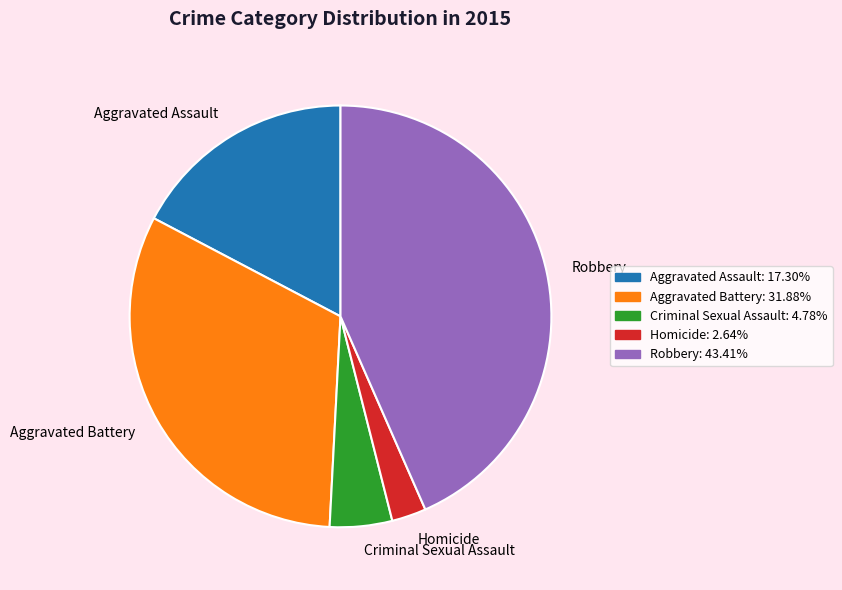

How many segments does this pie chart have?

5